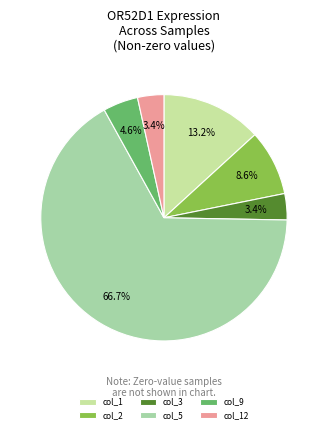

What is the majority slice?

col_5